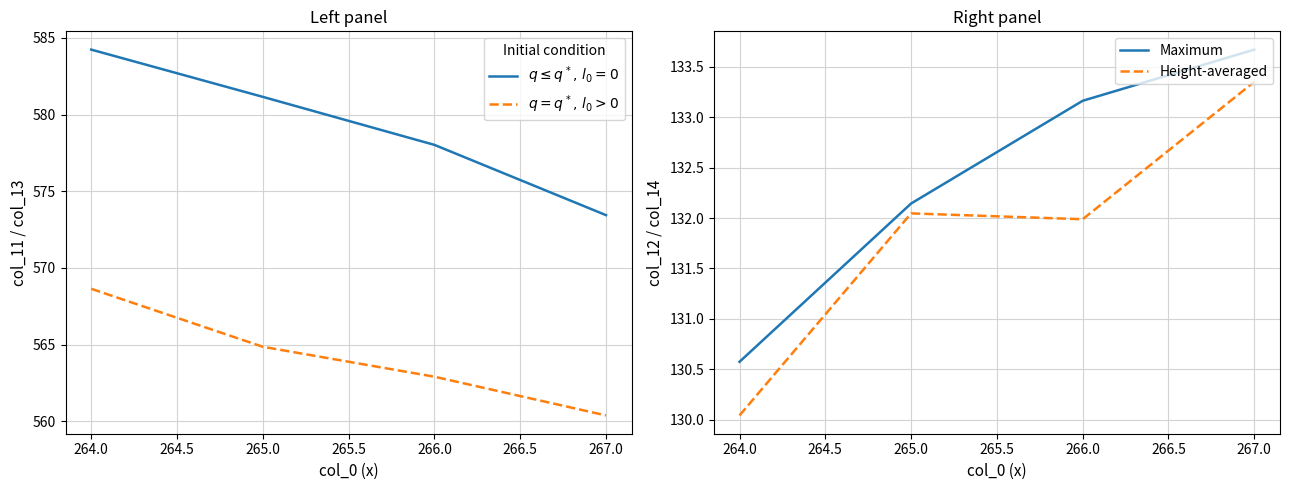

Is the value of Maximum at 266.0 greater than the value of Height-averaged at 266.0?

Yes